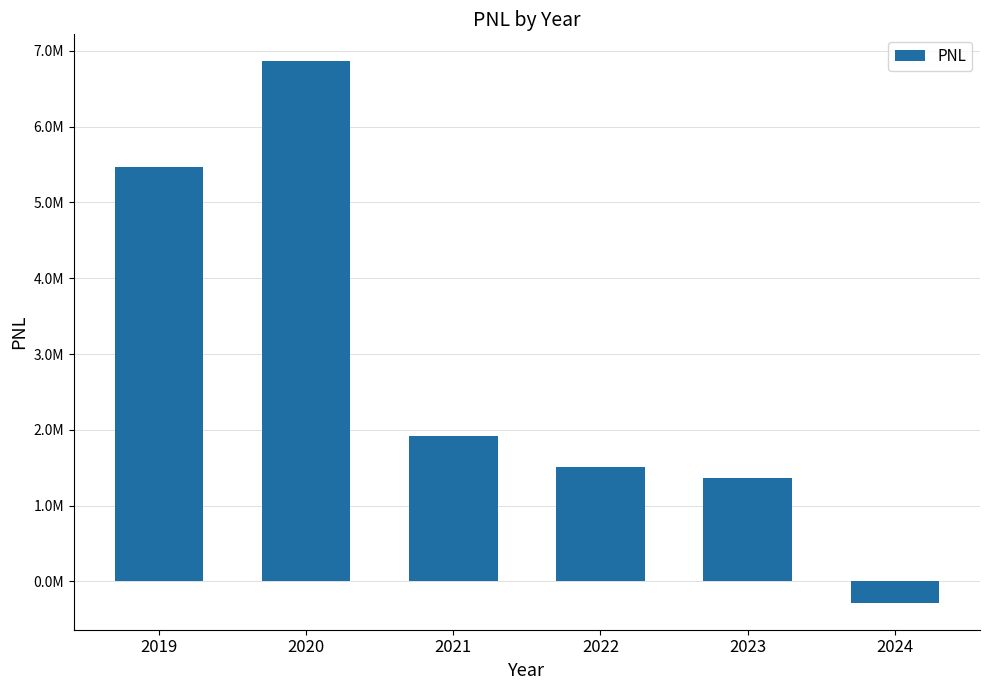

The value at 2020 is 6861460.1. True or false?

True